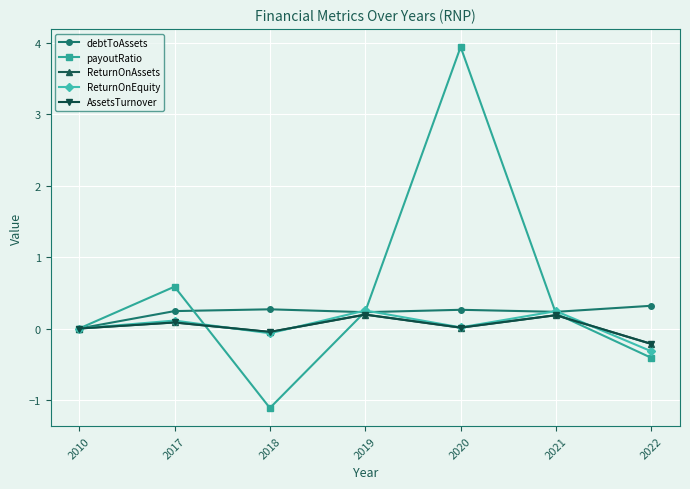

What is the highest value of the ReturnOnEquity series?

0.3